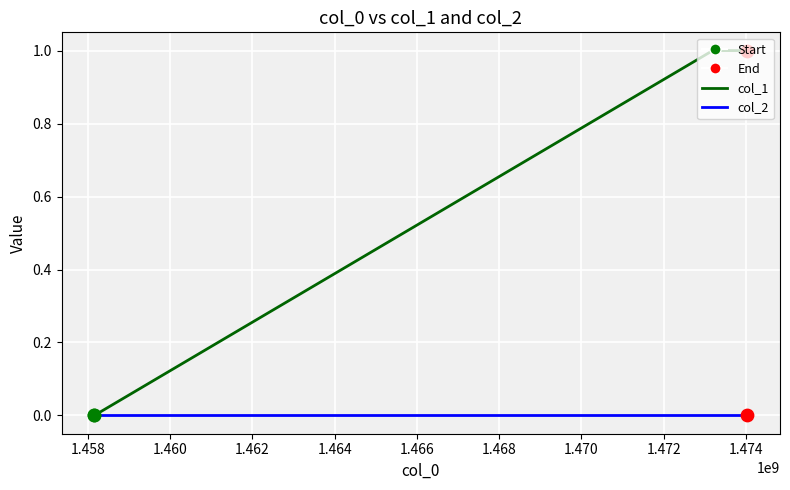

Rank the series by their maximum value, from lowest to highest.

col_2, col_1